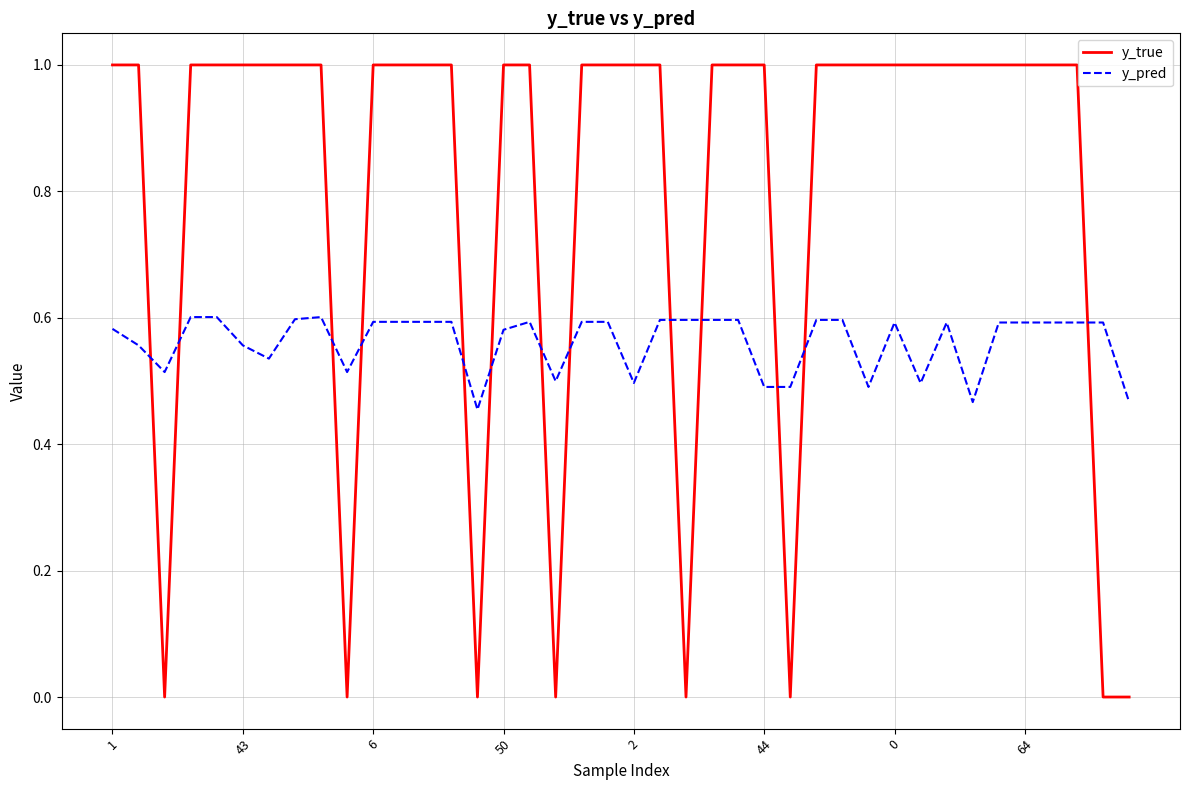

Does the chart display data point markers on the line(s)?

No